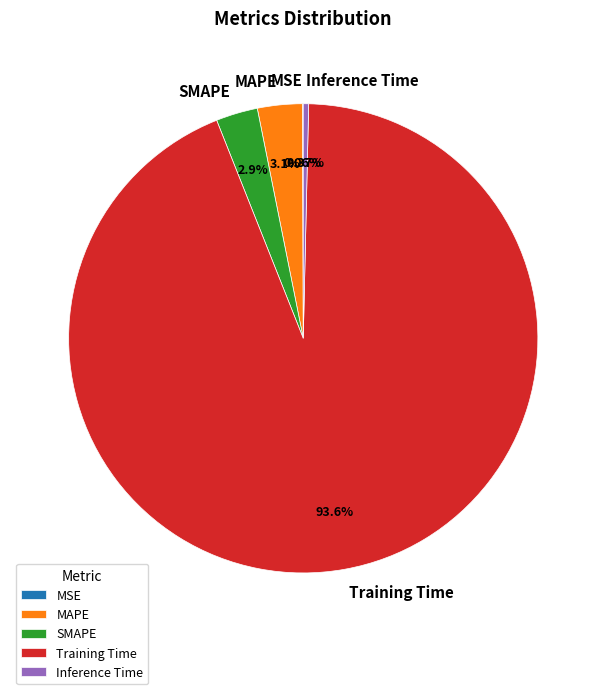

Which slice is the largest?

Training Time